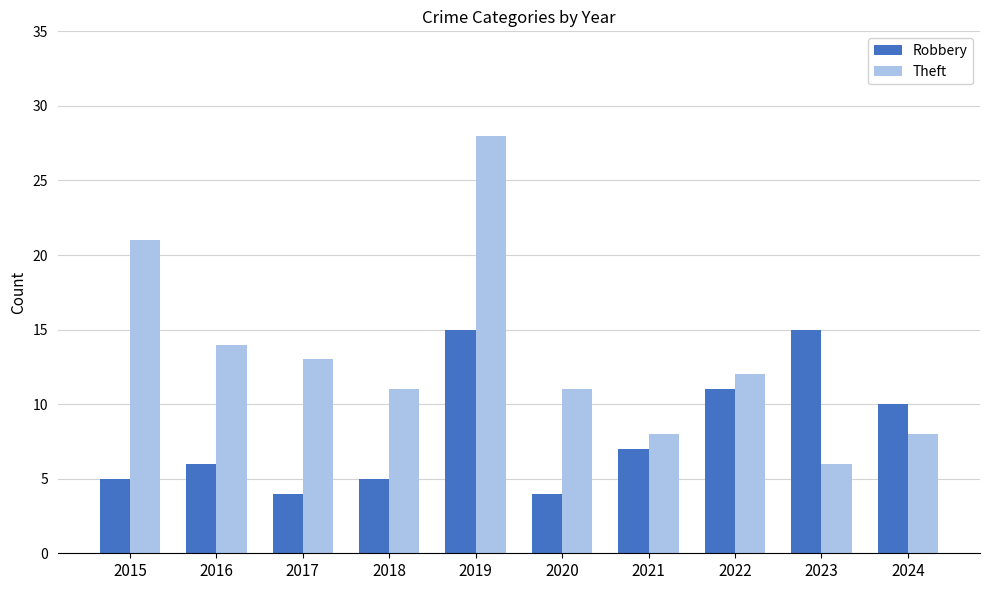

True or false: Theft has a value of 8 at 2021.

True